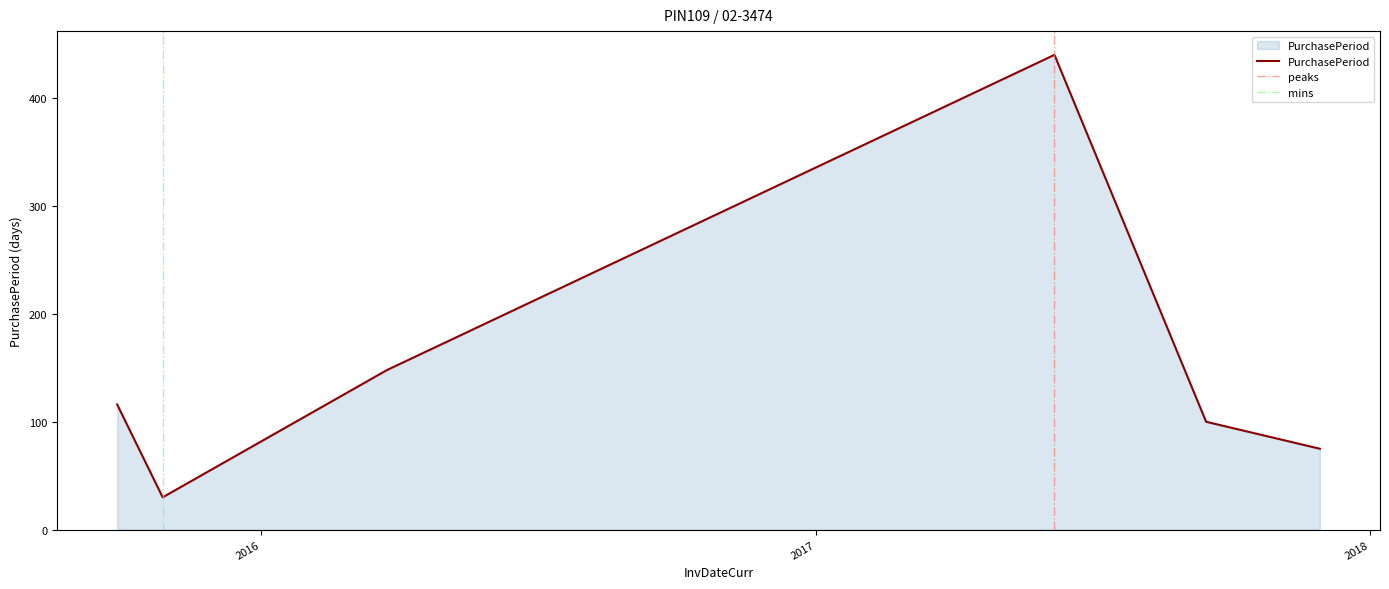

What is the label of the 2nd point from the right?

2017-09-15